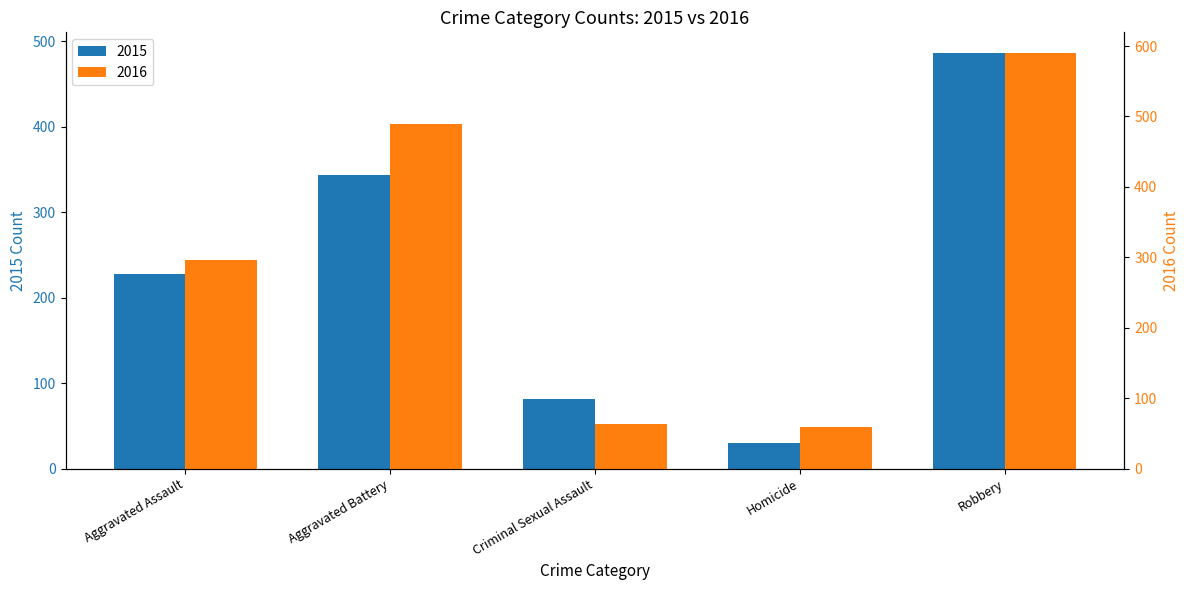

Which category has the lowest value in the 2015 series?

Homicide